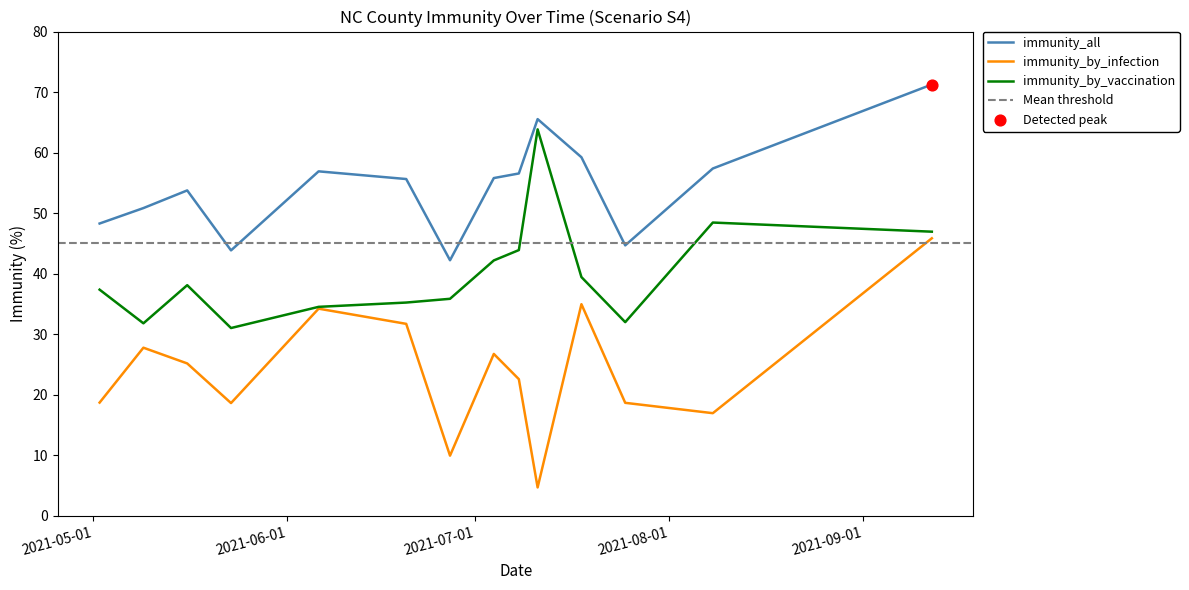

Which series contains the lowest Y value?

immunity_by_infection